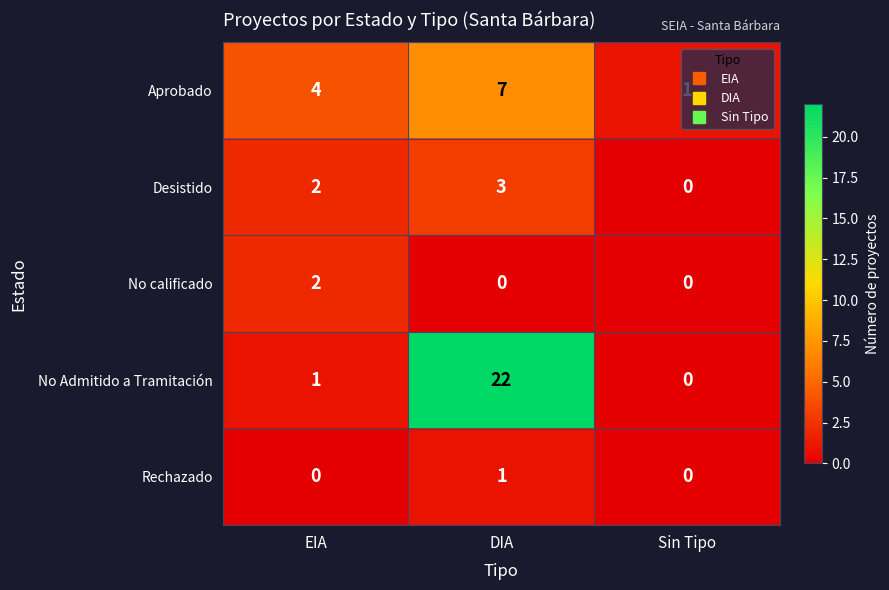

What is the sum of all No Admitido a Tramitación values?

23